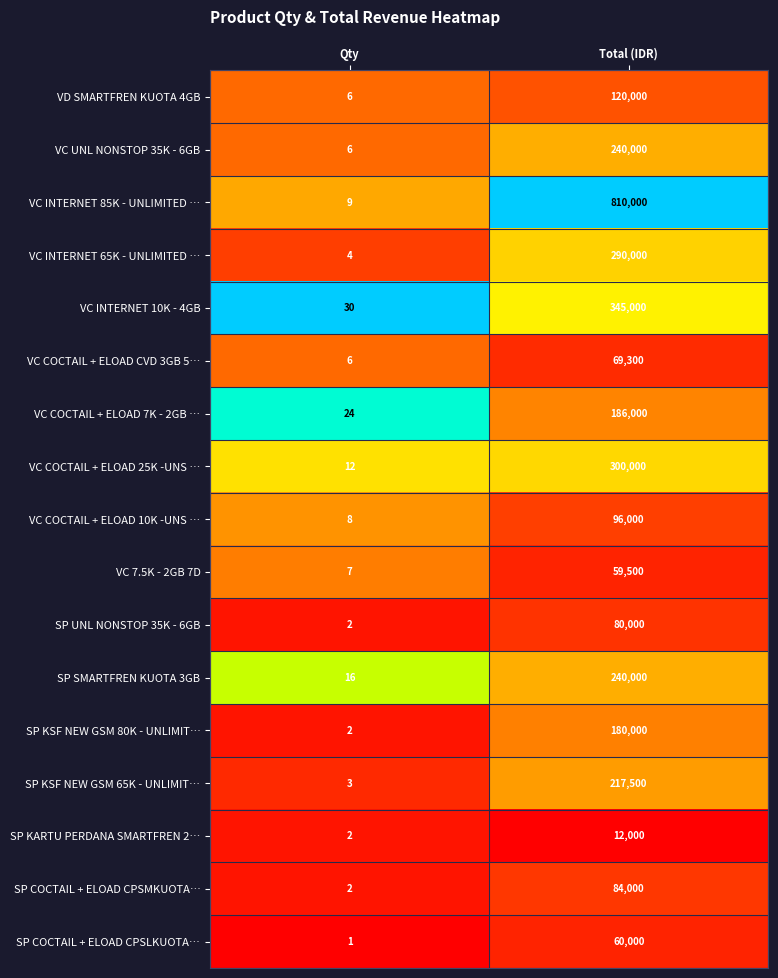

List the labels in order of VC INTERNET 65K - UNLIMITED … value, smallest first.

Qty, Total (IDR)